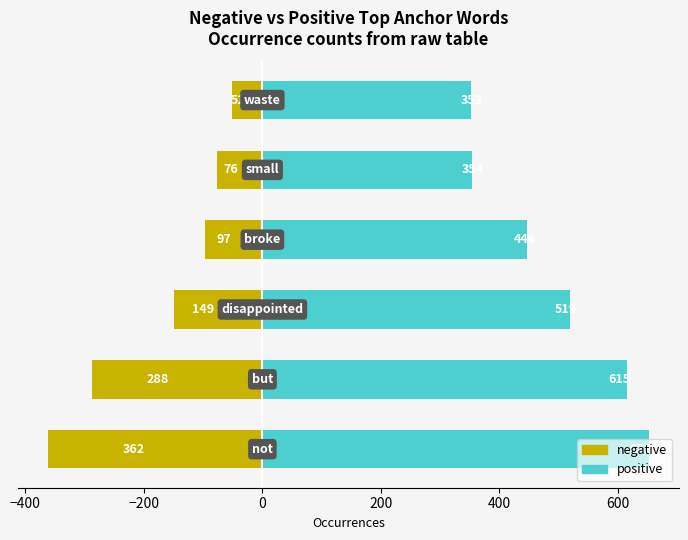

Reading left to right, what are all the values shown in this chart?

negative: -362	-288	-149	-97	-76	-52
positive: 652	615	519	446	354	353